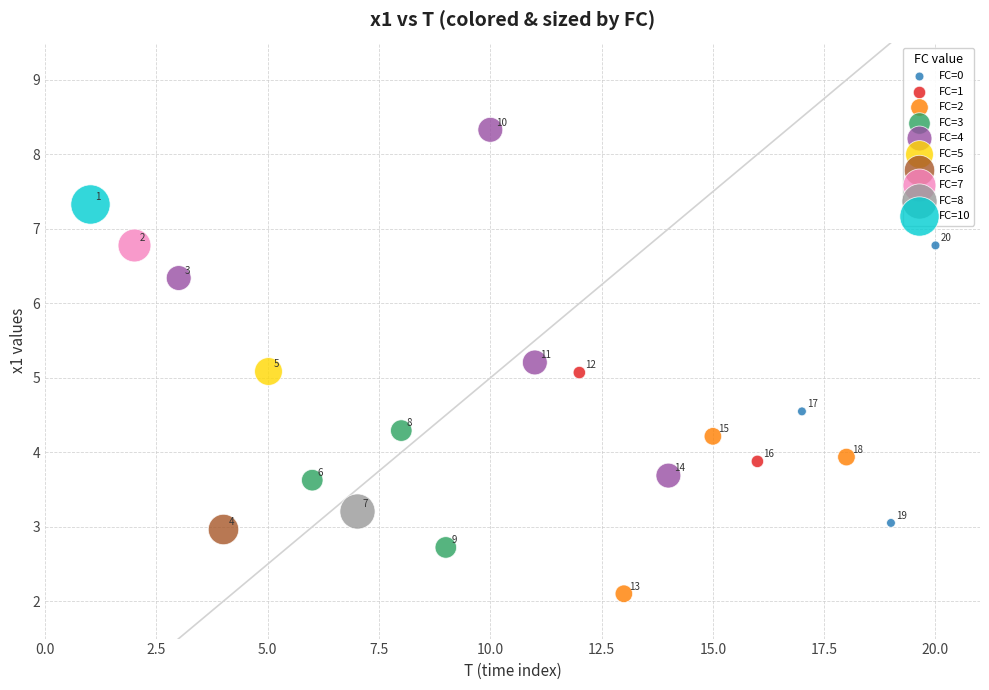

What are all the series names shown in the legend?

FC=0, FC=1, FC=2, FC=3, FC=4, FC=5, FC=6, FC=7, FC=8, FC=10